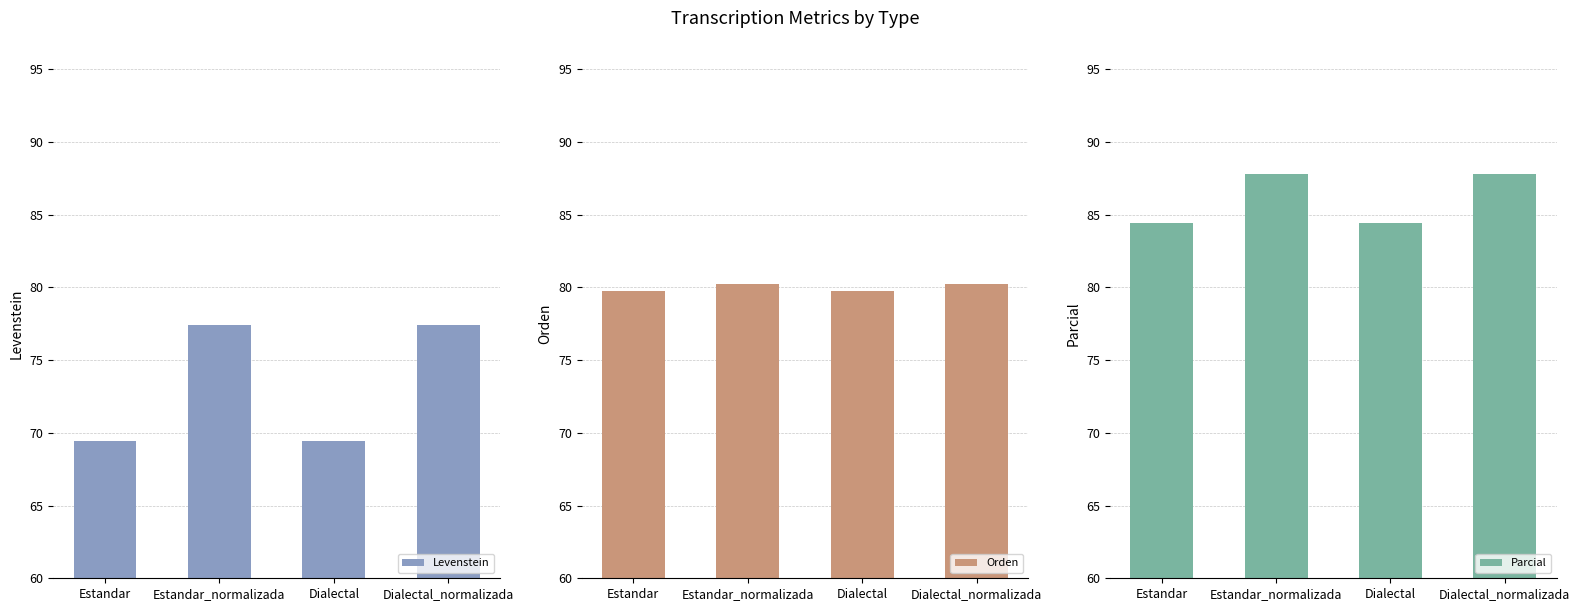

How many values in the Orden series exceed 80?

2